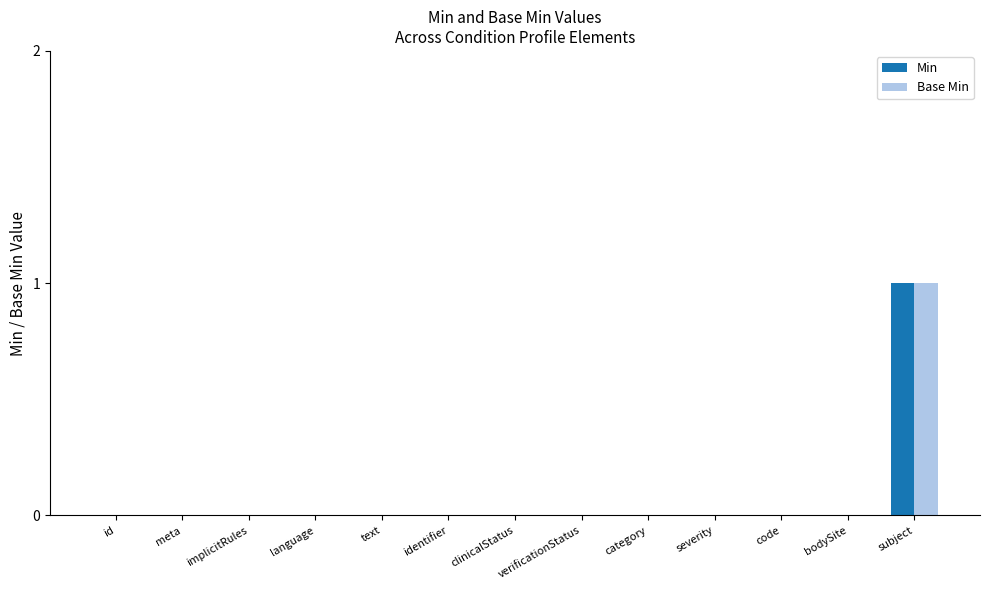

The Base Min series shows 0 at severity. True or false?

True